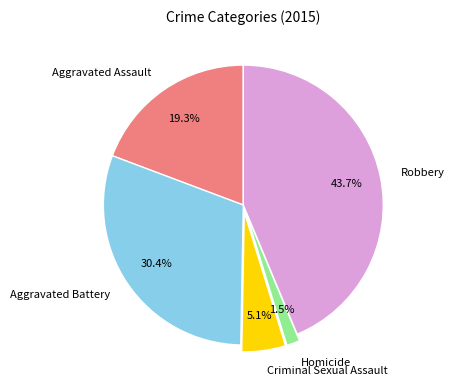

True or false: Aggravated Assault accounts for 19% of the total.

True